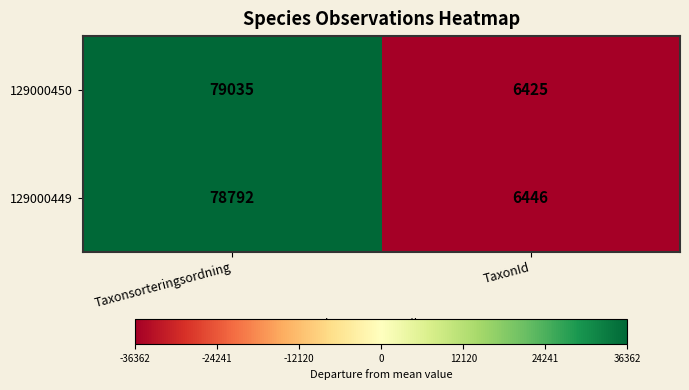

What is the total value across all series at Taxonsorteringsordning?

157827